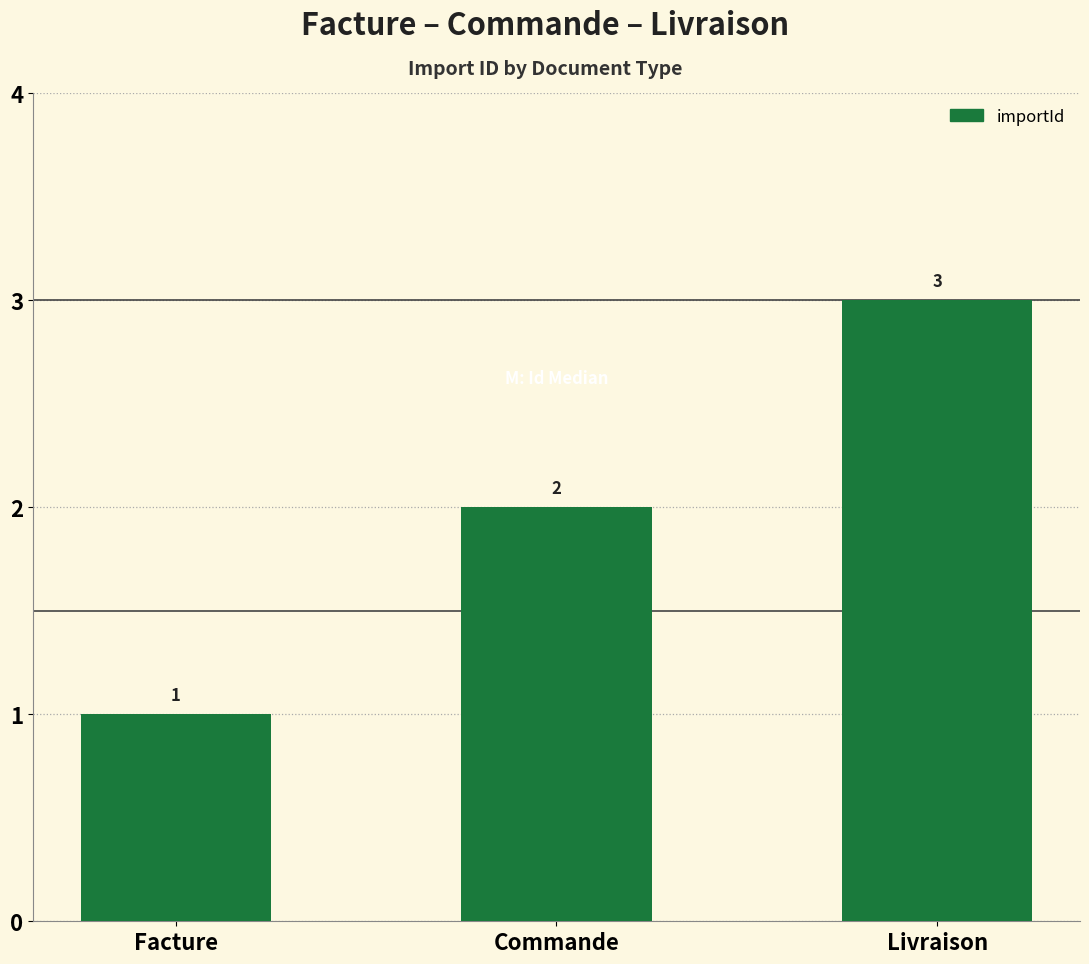

What is the average value?

2